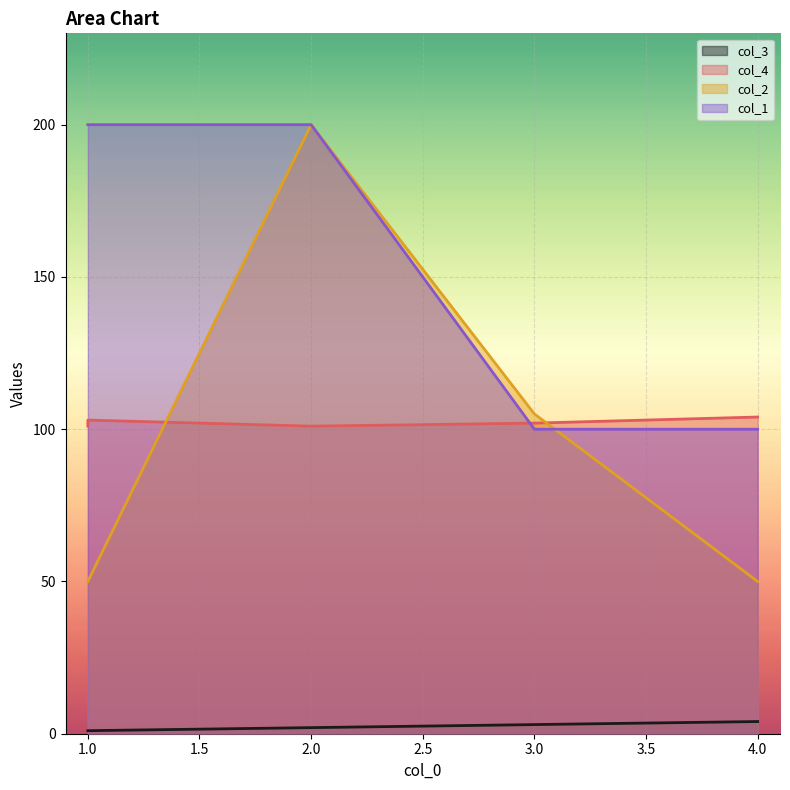

What is the highest value of the col_1 series?

200